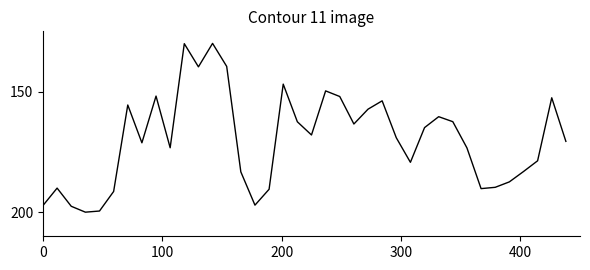

What is the smallest value displayed?

130.0